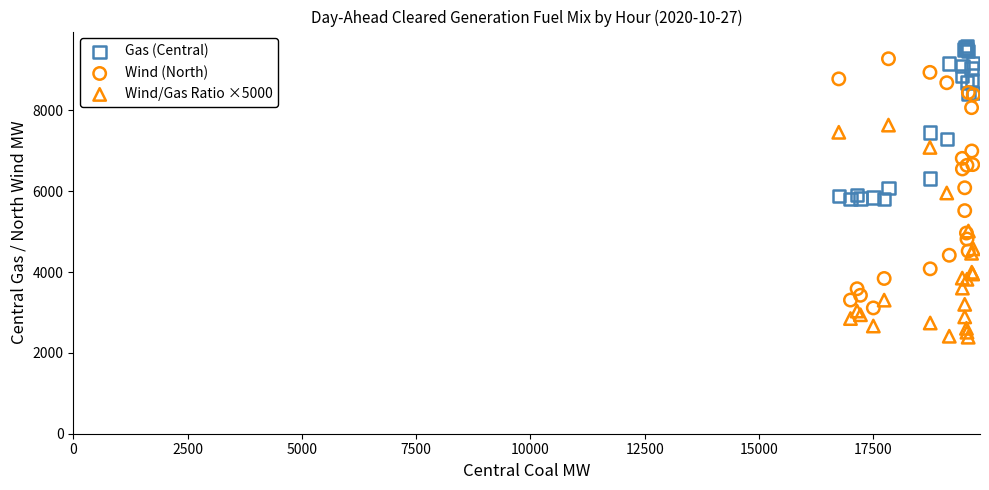

Which series has the widest spread of Y values?

Wind (North)